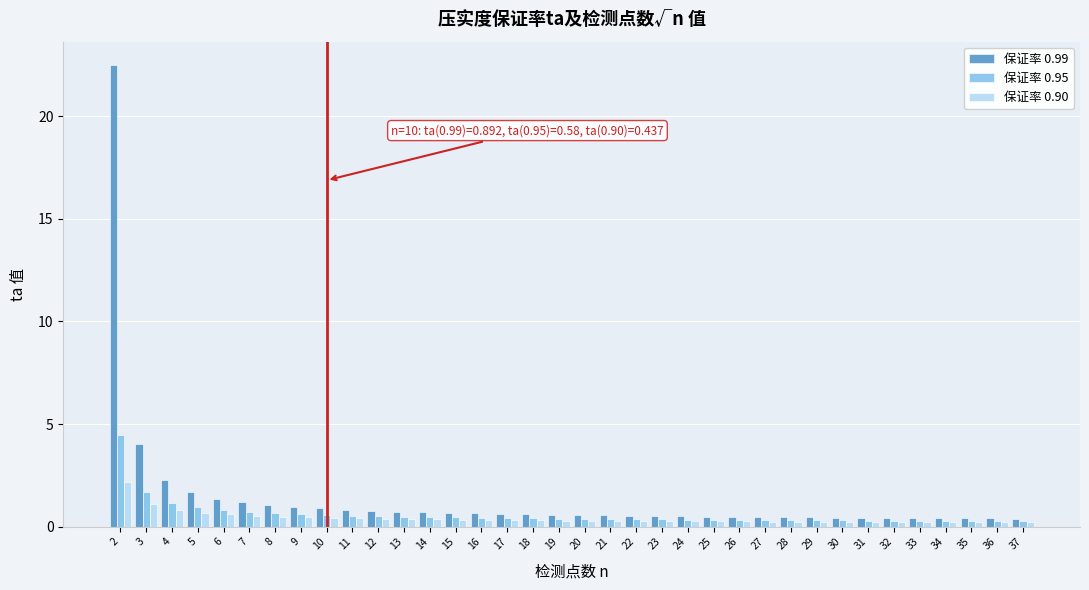

What is the maximum value shown in the chart?

22.5